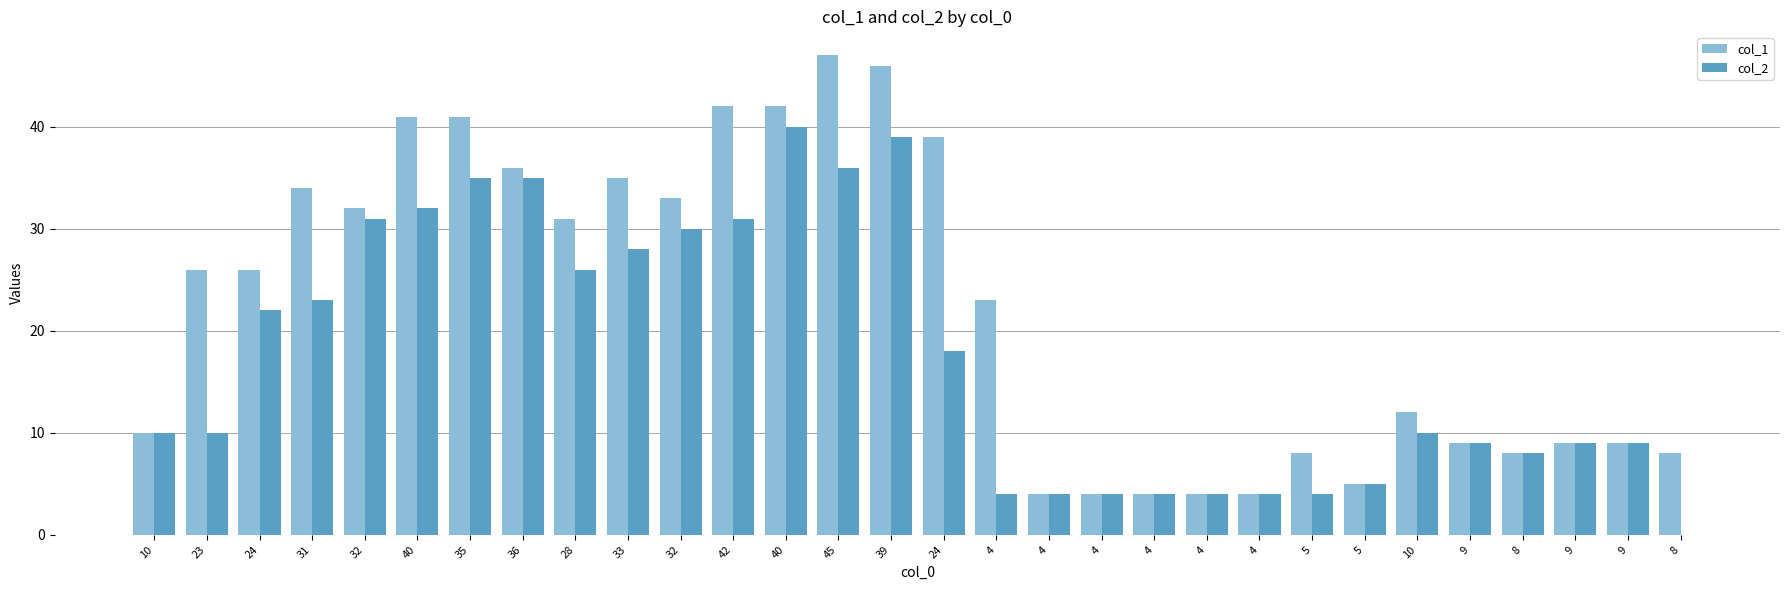

Reading left to right, extract all data points from this chart.

col_1: 10	26	26	34	32	41	41	36	31	35	33	42	42	47	46	39	23	4	4	4	4	4	8	5	12	9	8	9	9	8
col_2: 10	10	22	23	31	32	35	35	26	28	30	31	40	36	39	18	4	4	4	4	4	4	4	5	10	9	8	9	9	0